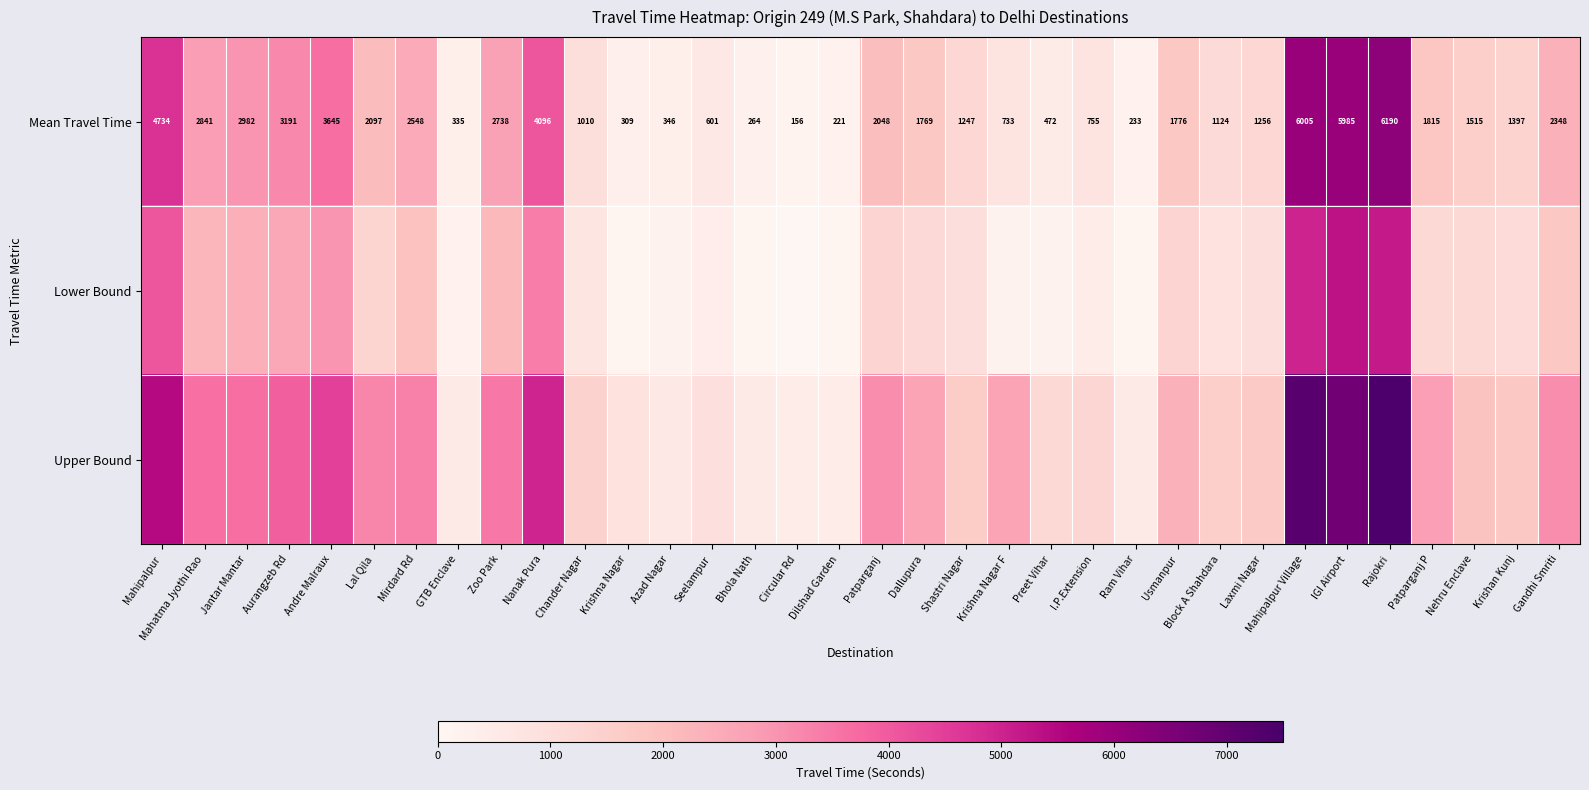

What is the average value of the Mean Travel Time series?

2023